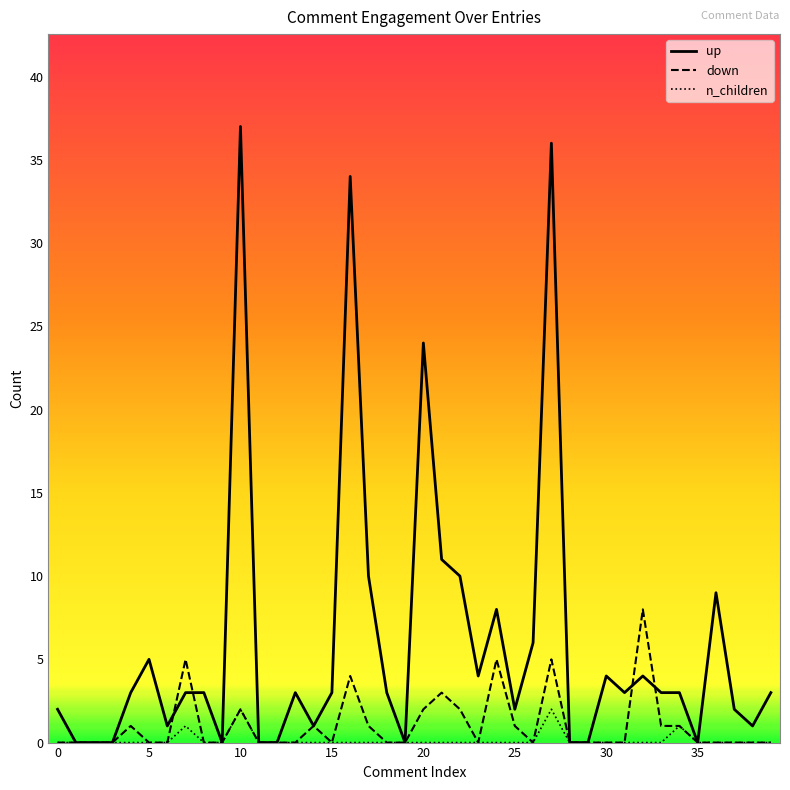

List the series in order of their peak value, highest first.

up, down, n_children